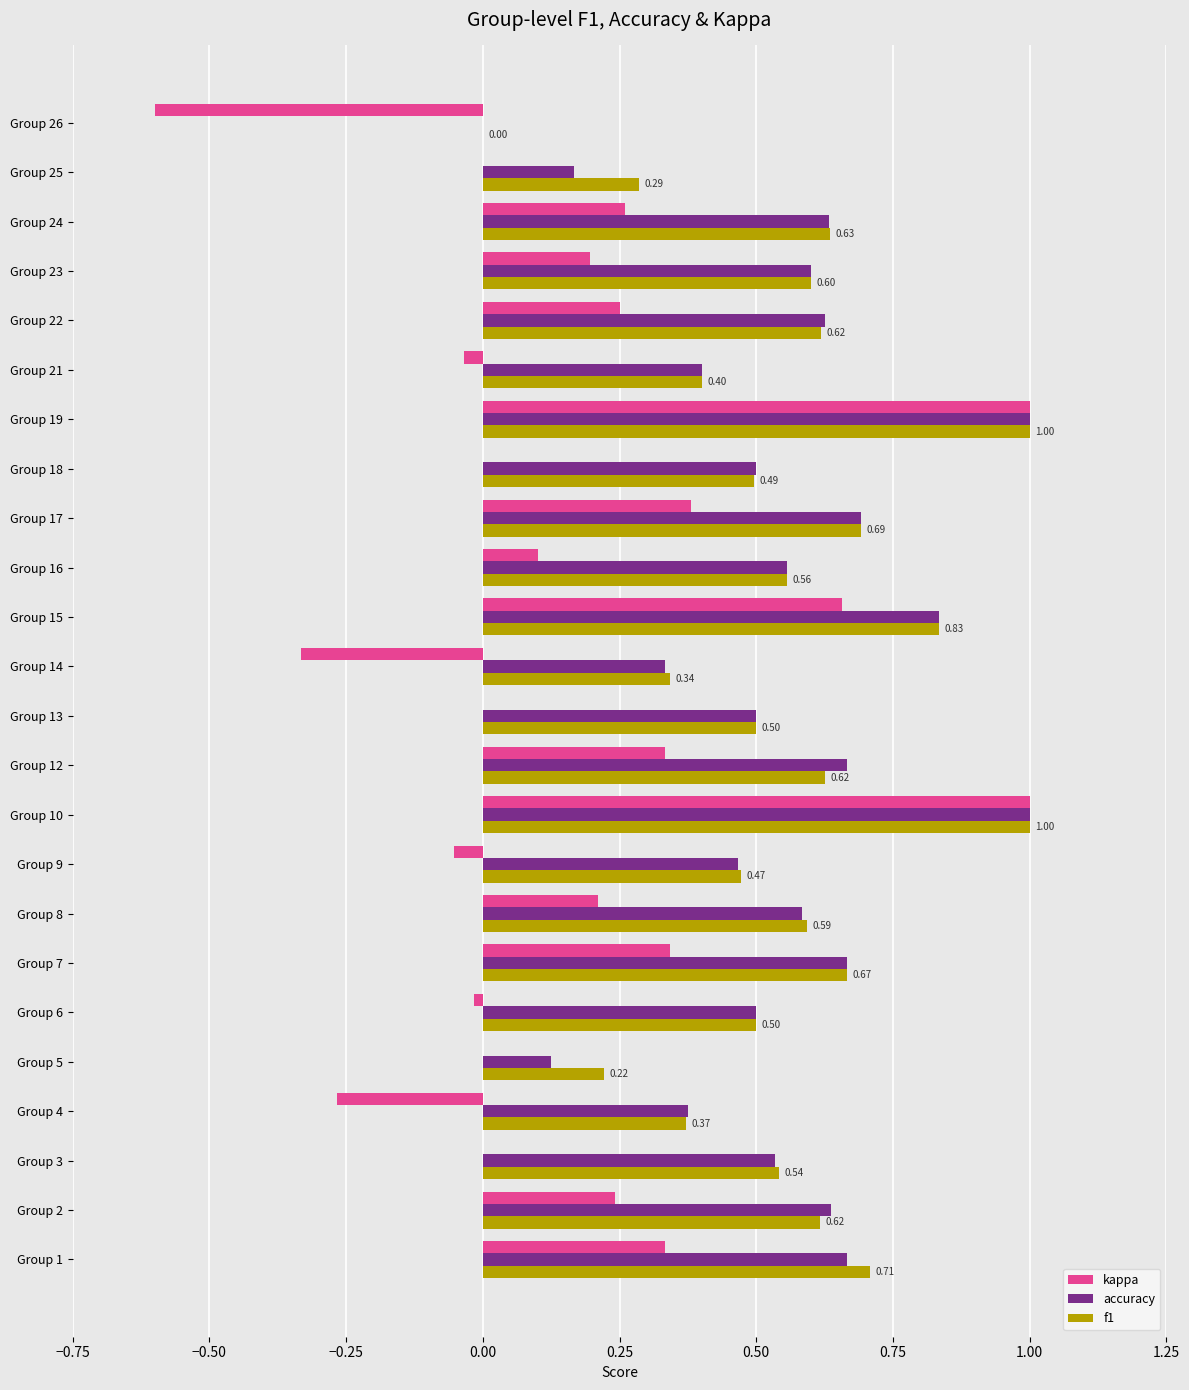

What are all the series names shown in the legend?

kappa, accuracy, f1